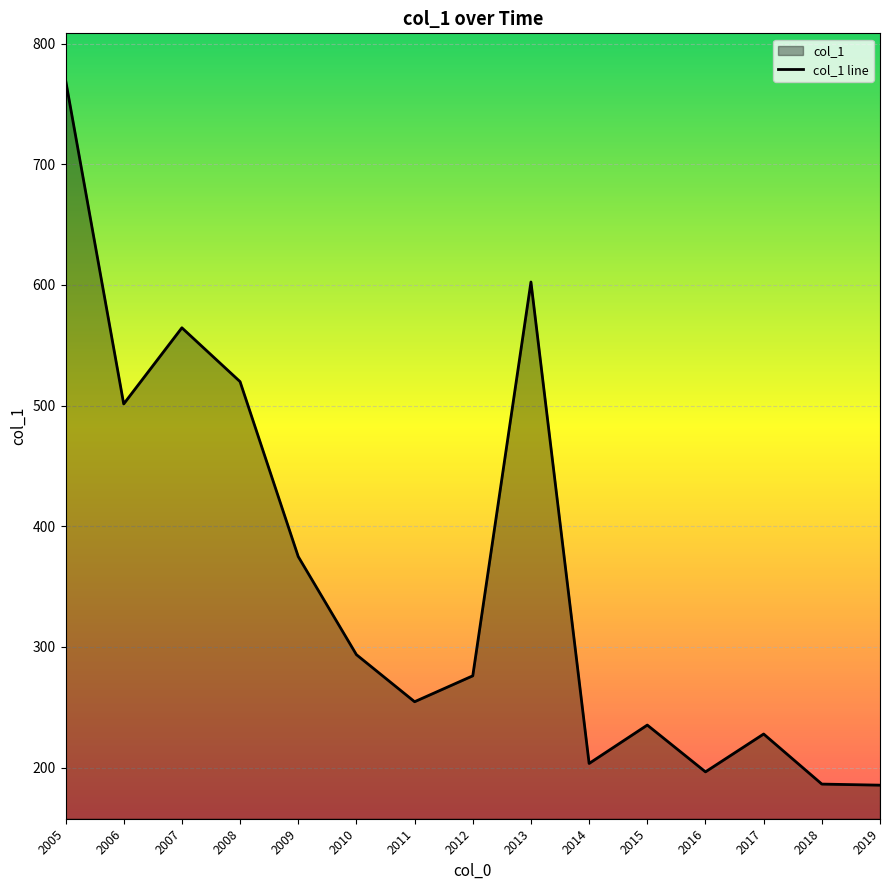

What is the greatest value displayed?

770.1